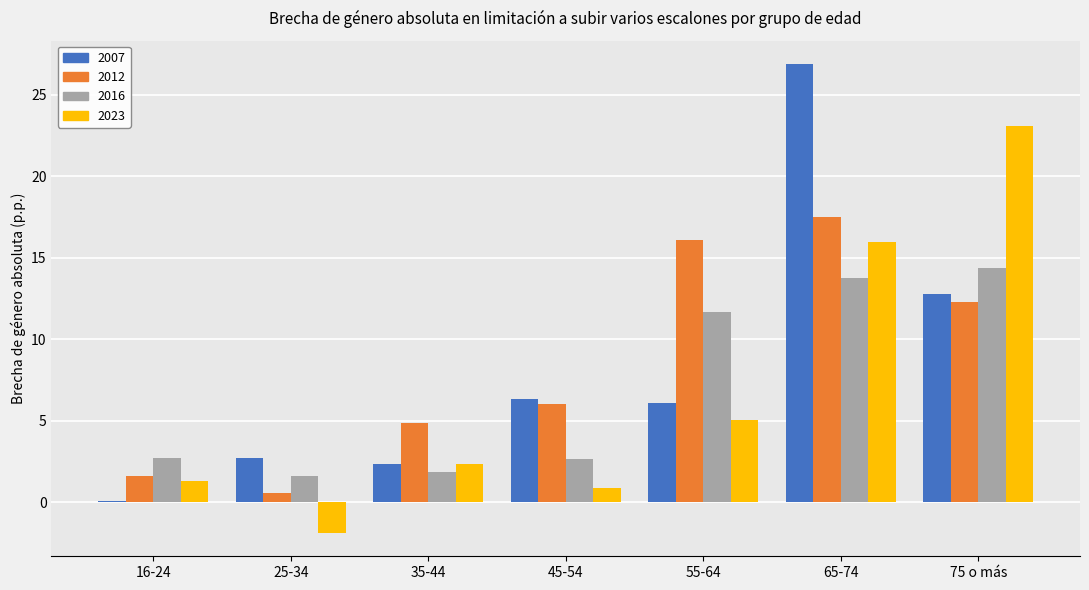

True or false: 2007 has a value of 45.1 at 65-74.

False